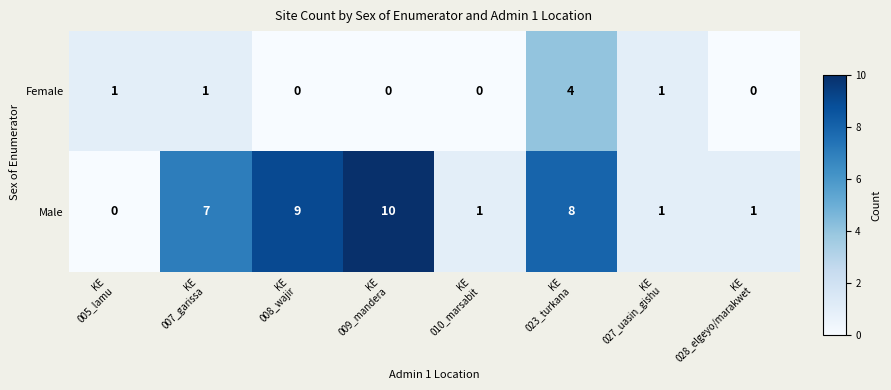

What is the highest value of the Female series?

4